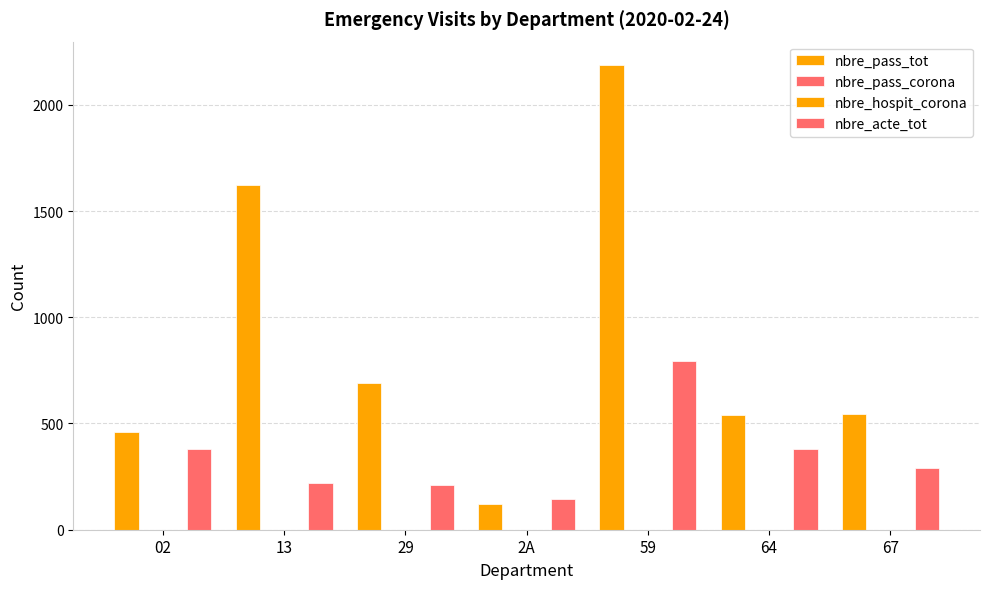

Reading left to right, extract all data points from this chart.

nbre_pass_tot: 02=458	13=1622	29=689	2A=121	59=2188	64=540	67=547
nbre_pass_corona: 02=0	13=0	29=0	2A=0	59=0	64=0	67=0
nbre_hospit_corona: 02=0	13=0	29=0	2A=0	59=0	64=0	67=0
nbre_acte_tot: 02=382	13=222	29=212	2A=146	59=794	64=382	67=289